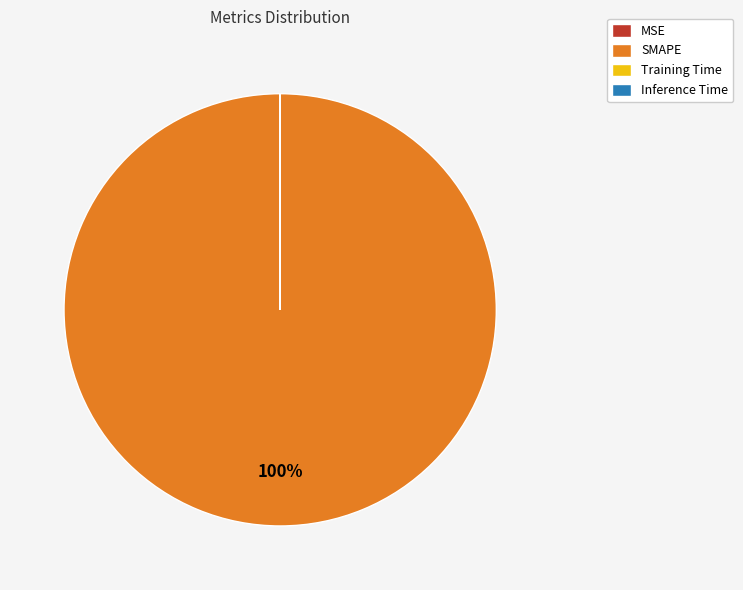

Which category has the biggest portion of the pie?

SMAPE